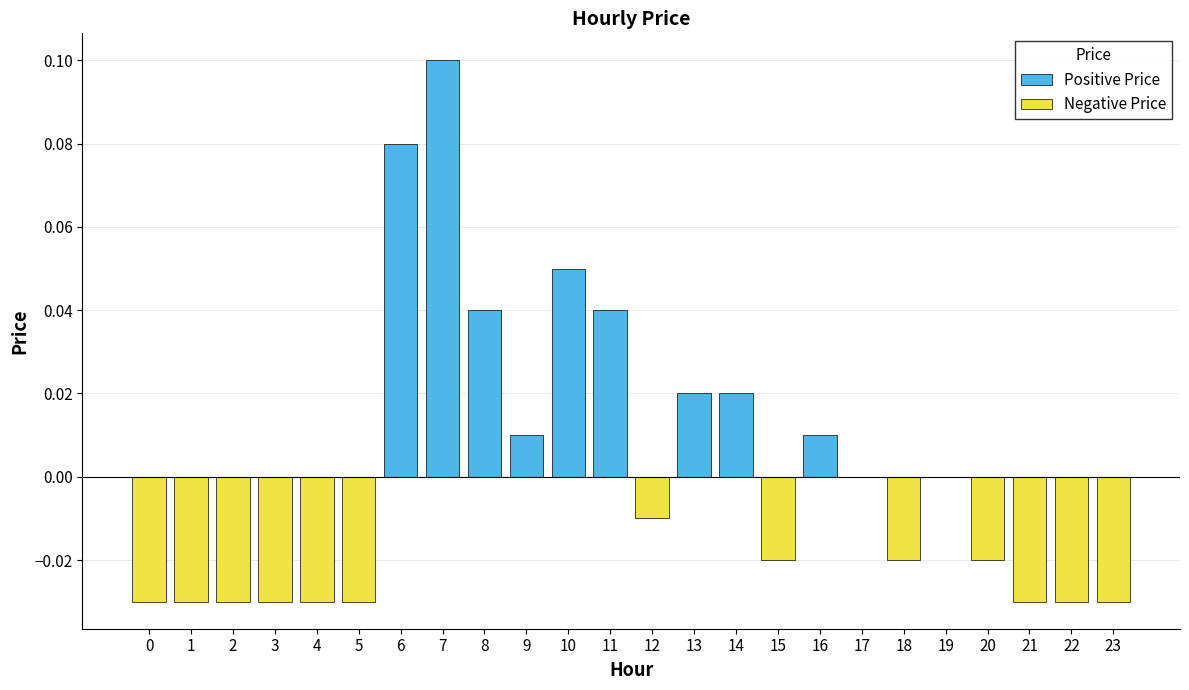

Rank the categories by Negative Price value from highest to lowest.

6, 7, 8, 9, 10, 11, 13, 14, 16, 17, 19, 12, 15, 18, 20, 0, 1, 2, 3, 4, 5, 21, 22, 23